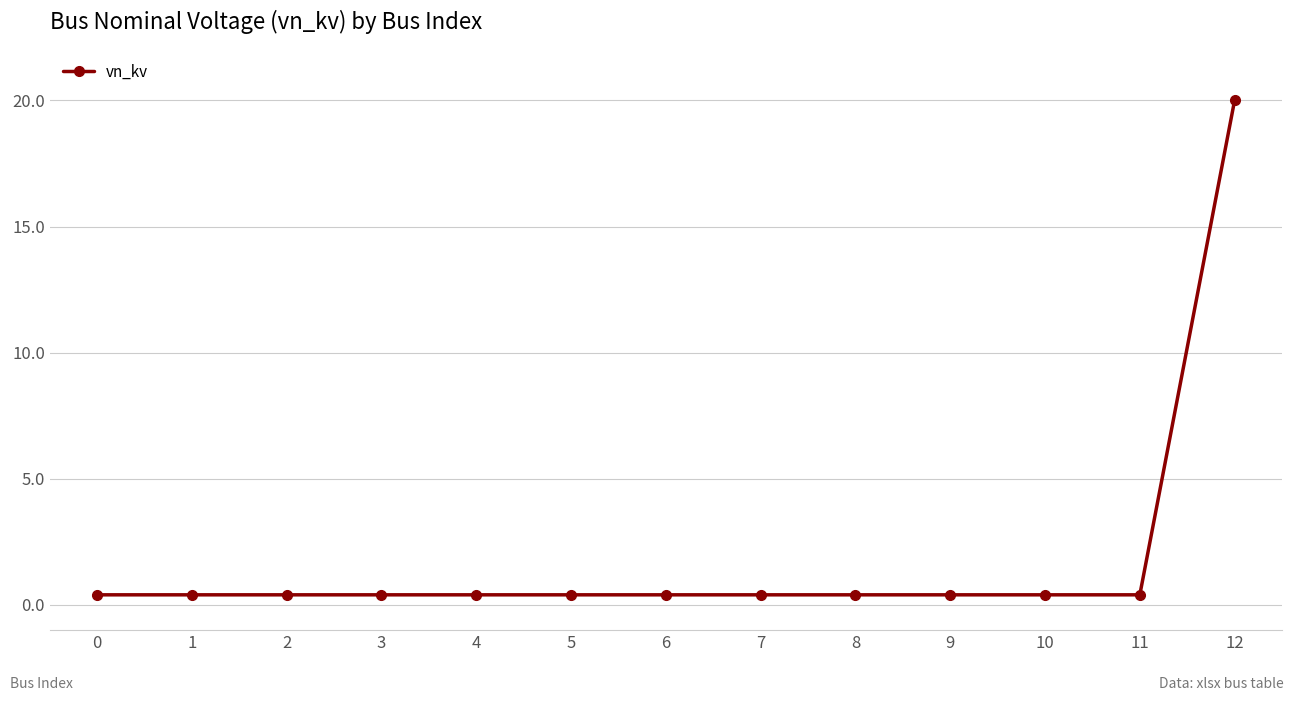

What is the value of the 11th point from the left?

0.4